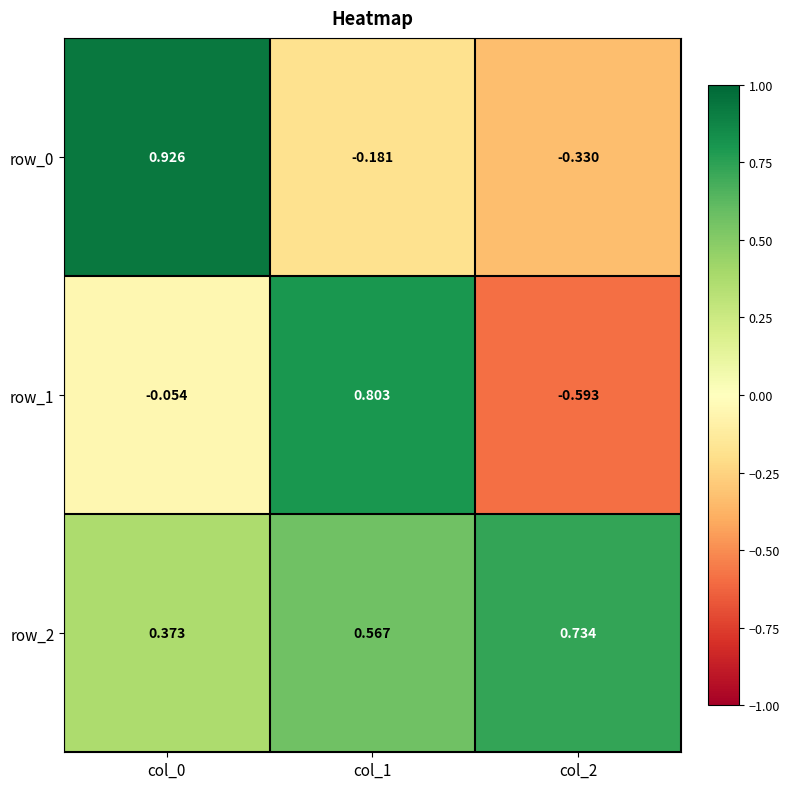

Is the value of row_2 at col_2 greater than the value of row_0 at col_0?

No